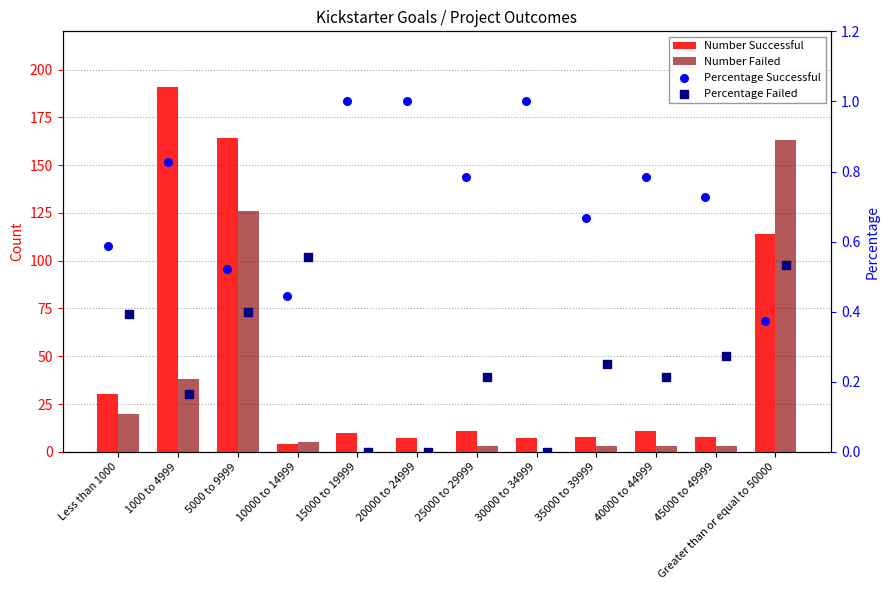

Which series contains the highest Y value?

Number Successful